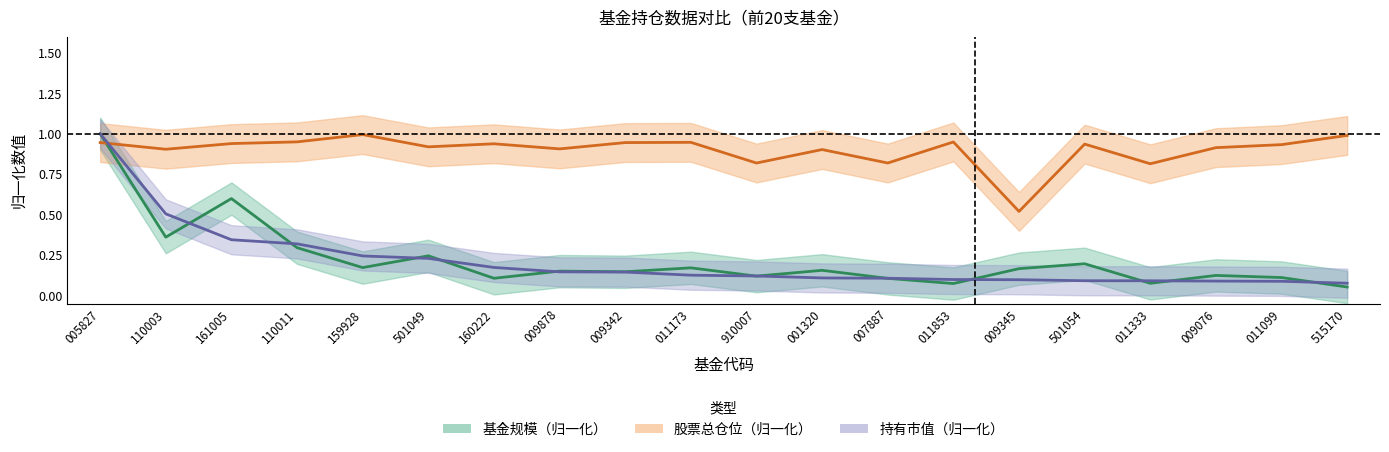

Is the value of 基金规模 at 011333 greater than the value of 股票总仓位 at 011099?

No